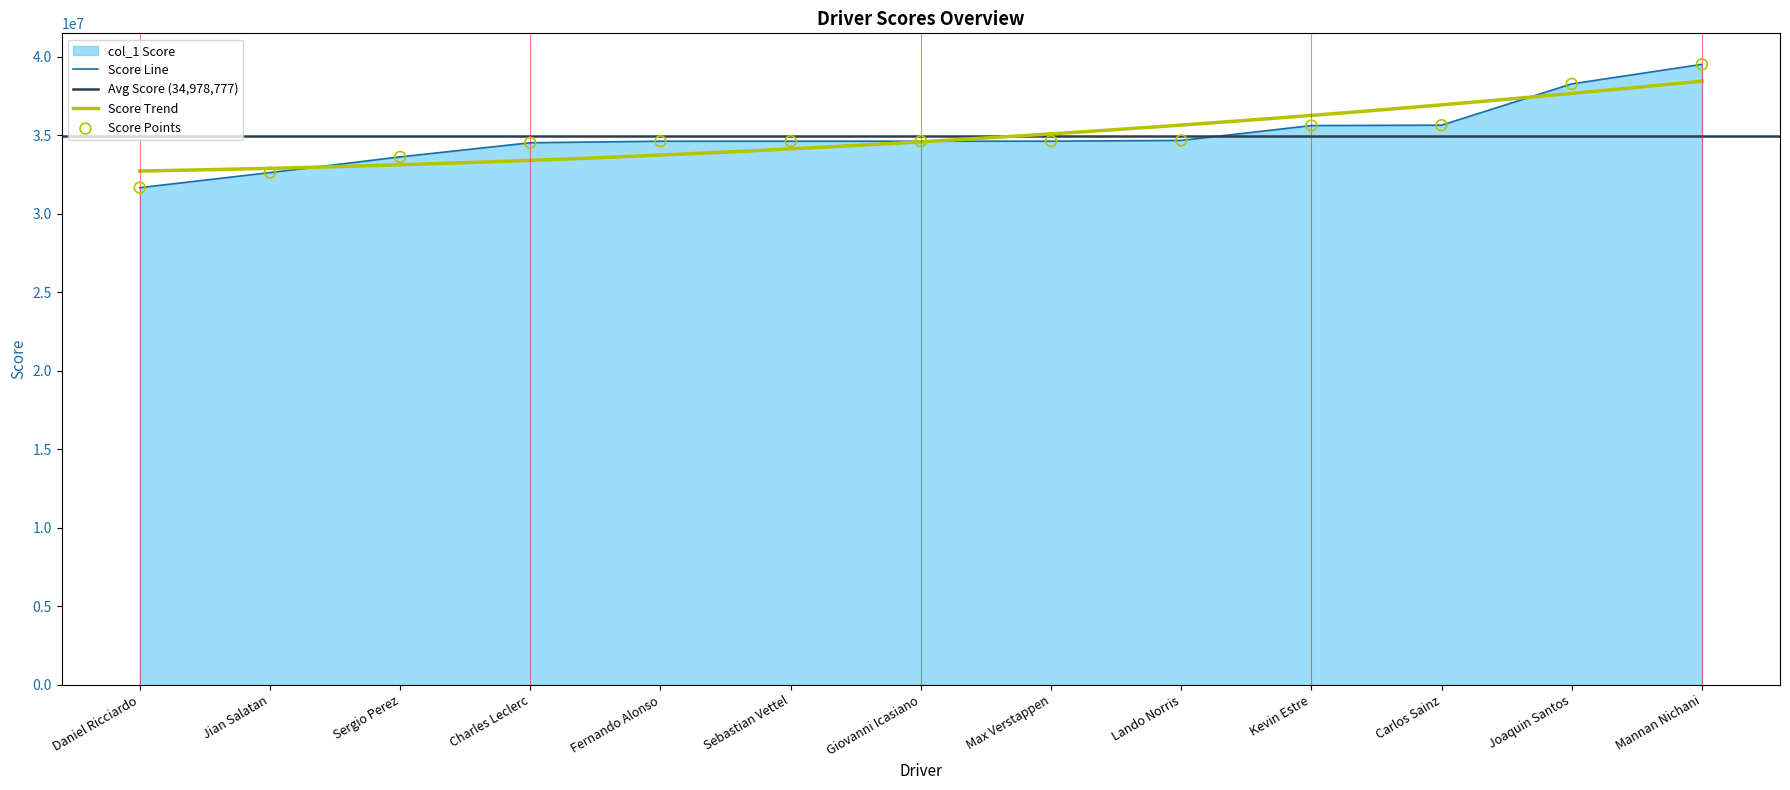

What is the ratio of the value at Sergio Perez to the value at Daniel Ricciardo?

1.1